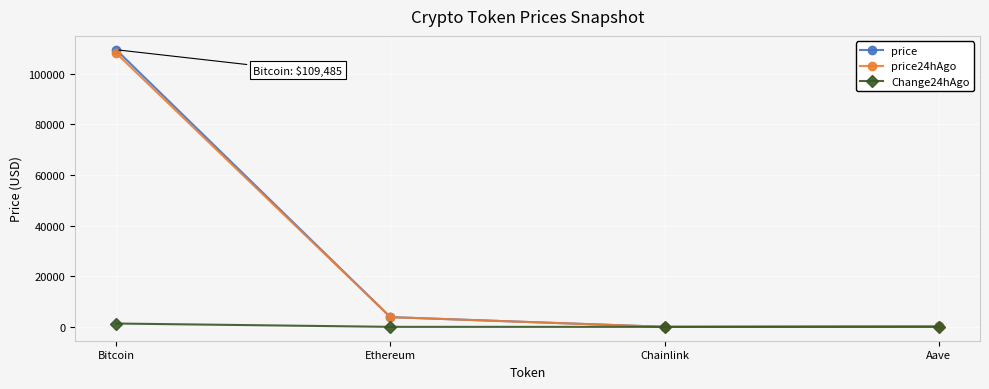

What is the label of the 3rd point from the left?

Chainlink